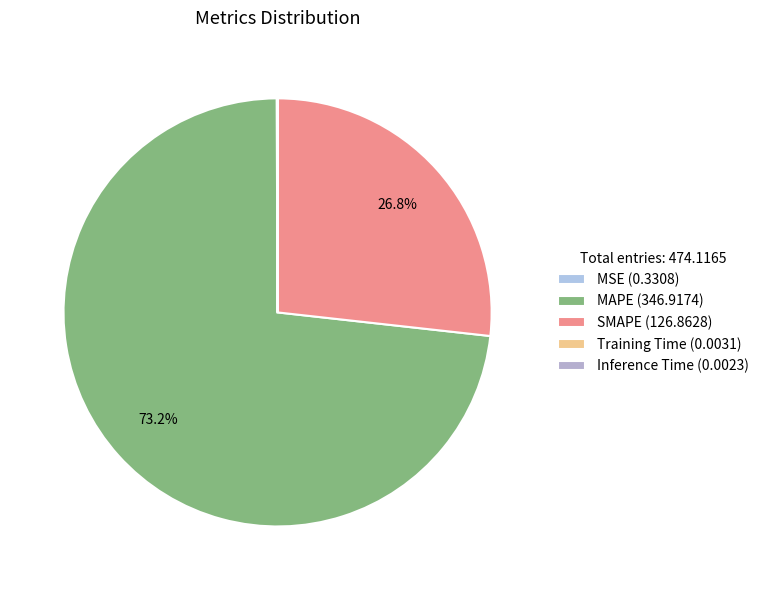

True or false: Inference Time accounts for 0% of the total.

True